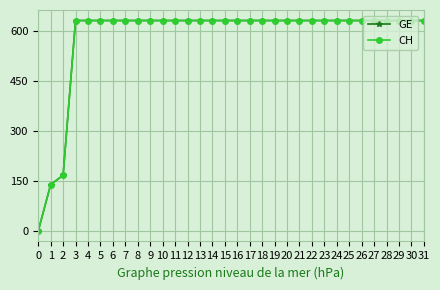

List the series in order of their peak value, highest first.

GE, CH